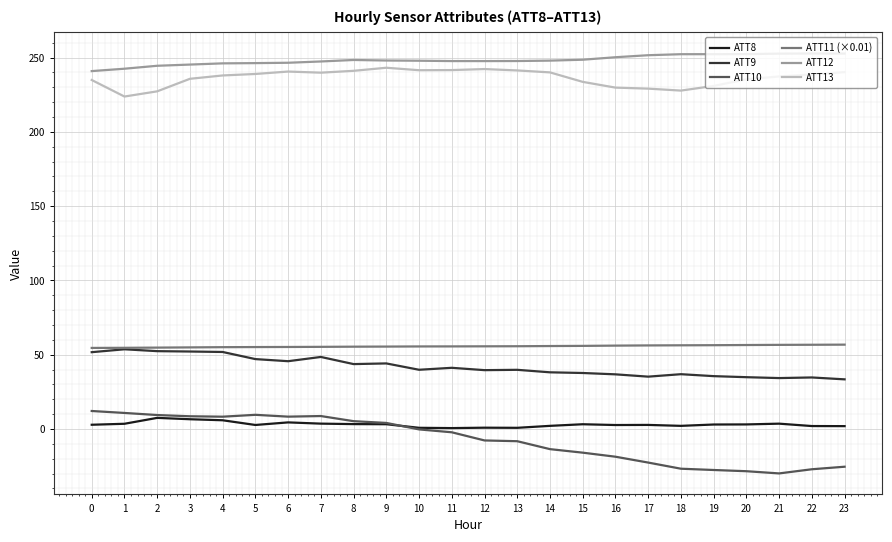

At 11, list the series in order from smallest to largest.

ATT10, ATT8, ATT9, ATT11 (×0.01), ATT13, ATT12